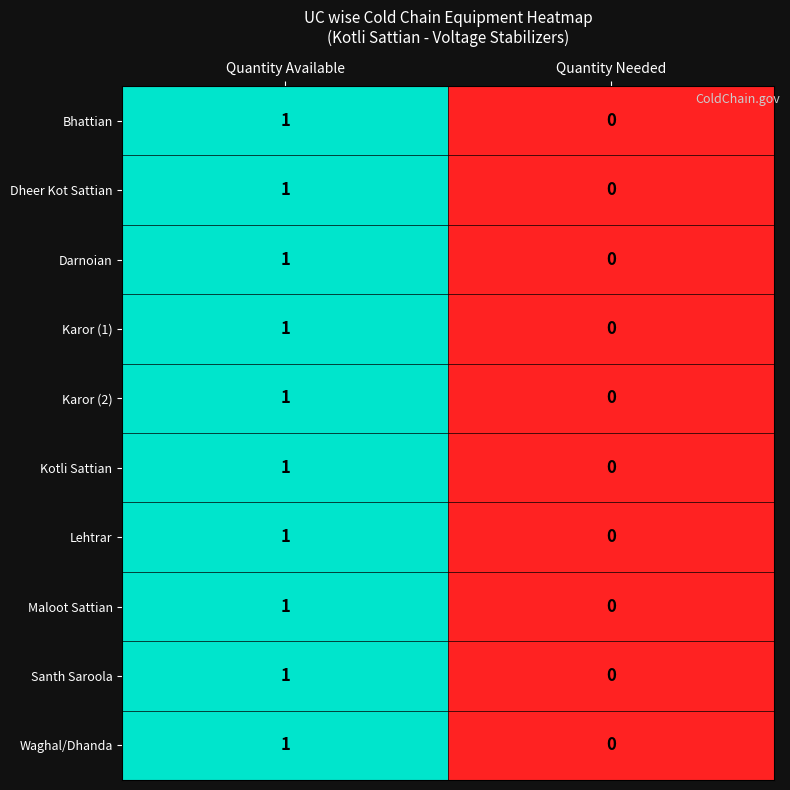

At which category is the sum across all series the highest?

Quantity Available